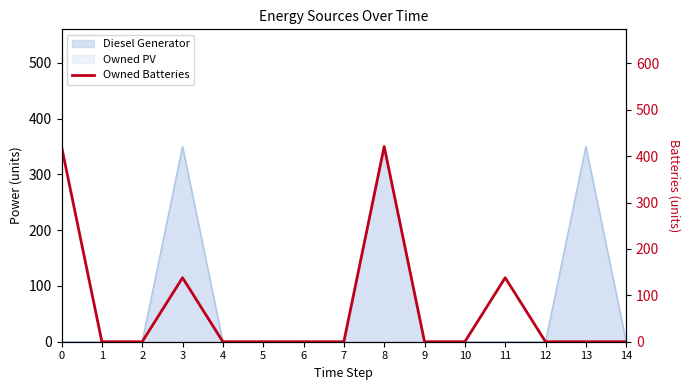

Reading left to right, list all the values displayed in this chart.

0=421	1=0	2=0	3=138	4=0	5=0	6=0	7=0	8=421	9=0	10=0	11=138	12=0	13=0	14=0